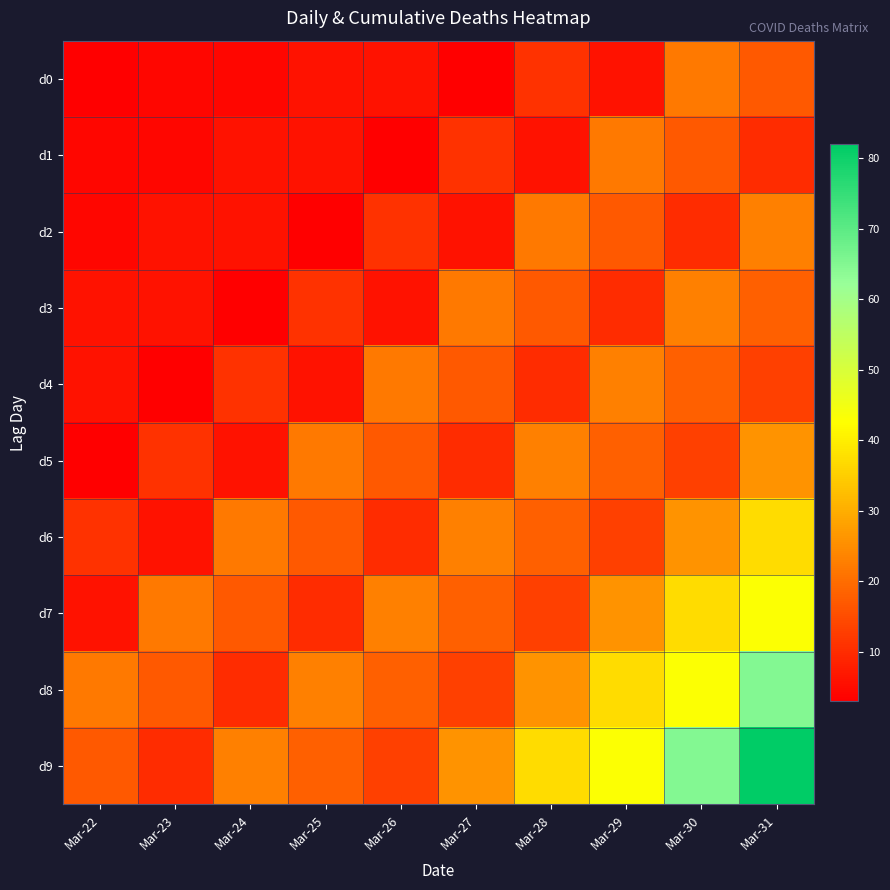

Rank the series by their maximum value, from lowest to highest.

d0, d1, d2, d3, d4, d5, d6, d7, d8, d9